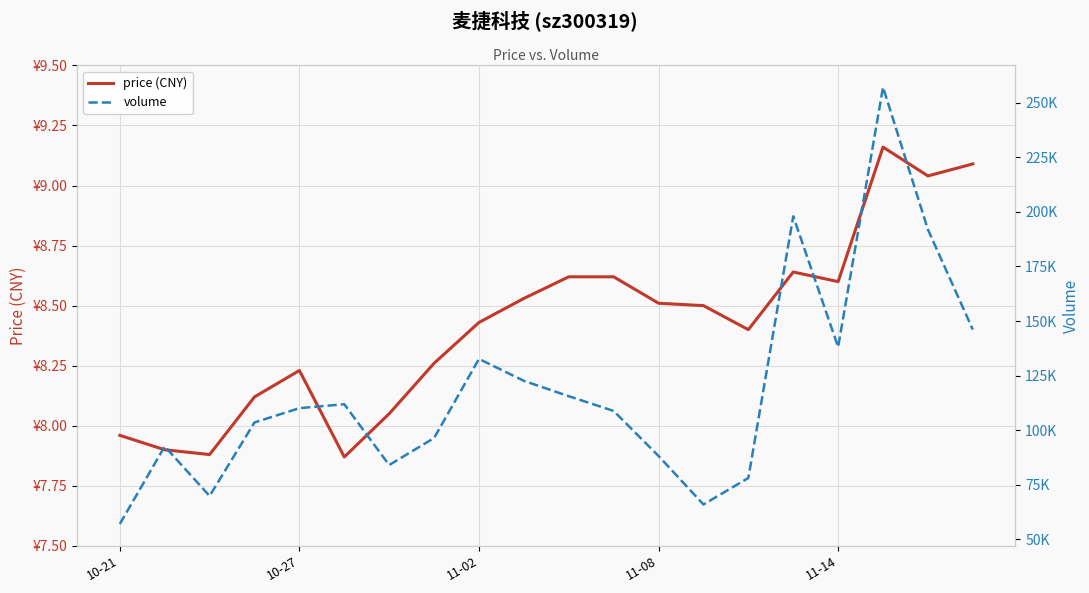

Rank the series at 9 from highest to lowest value.

volume, price (CNY)